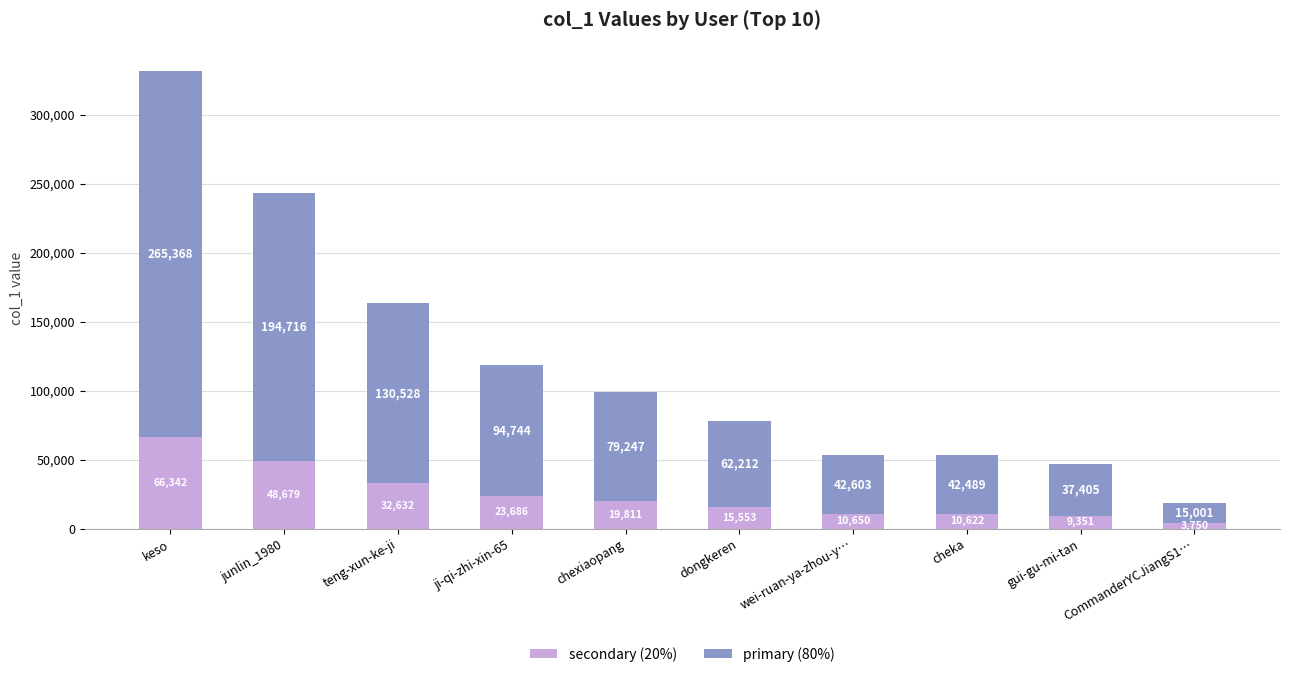

What is the total value across all series at CommanderYCJiangS1…?

18752.0